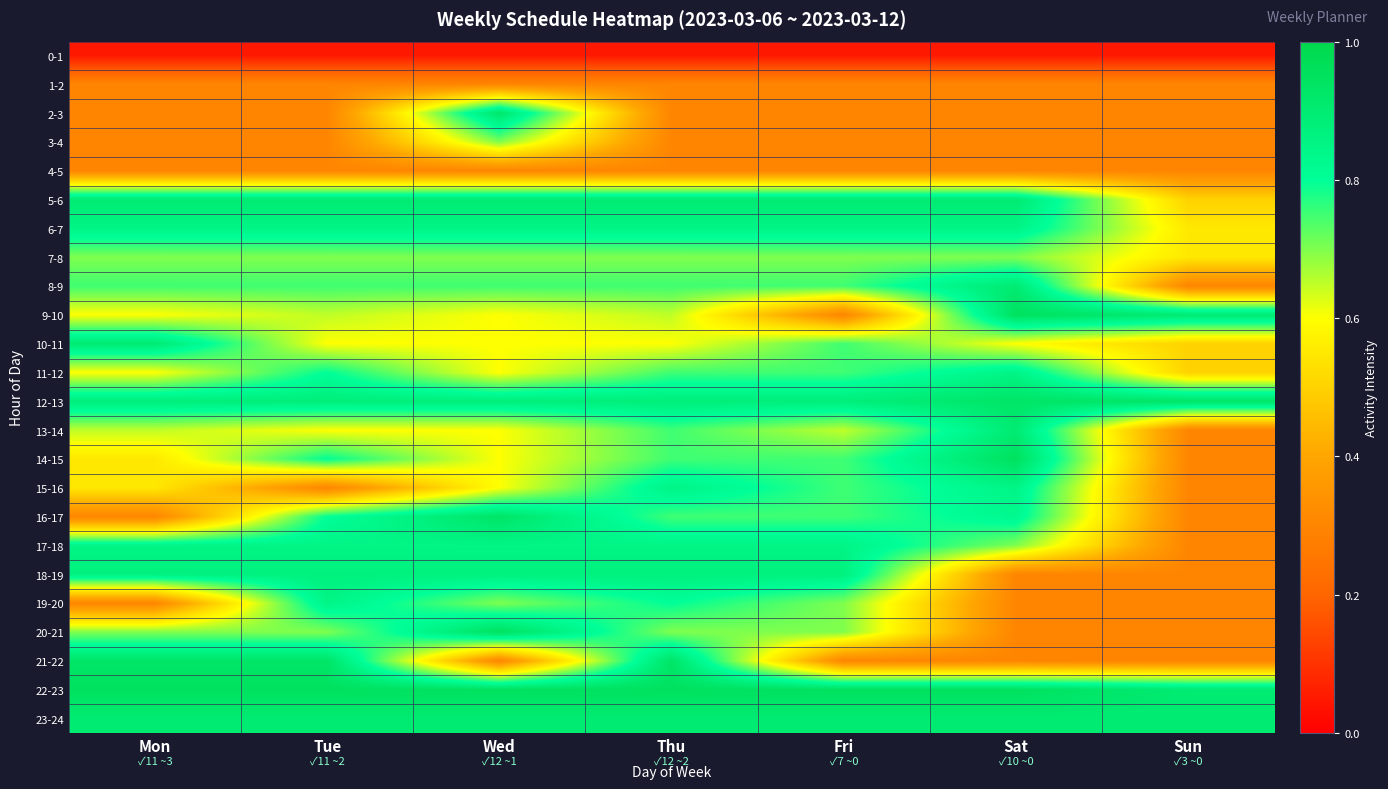

Count the number of data series in this chart.

24